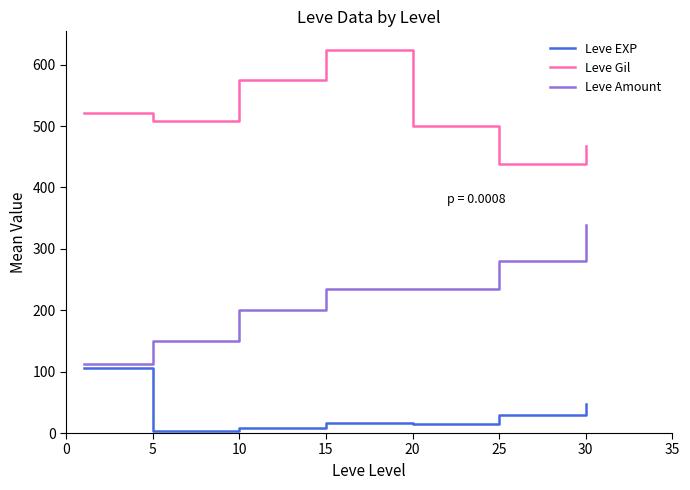

How many lines are shown in the chart?

3